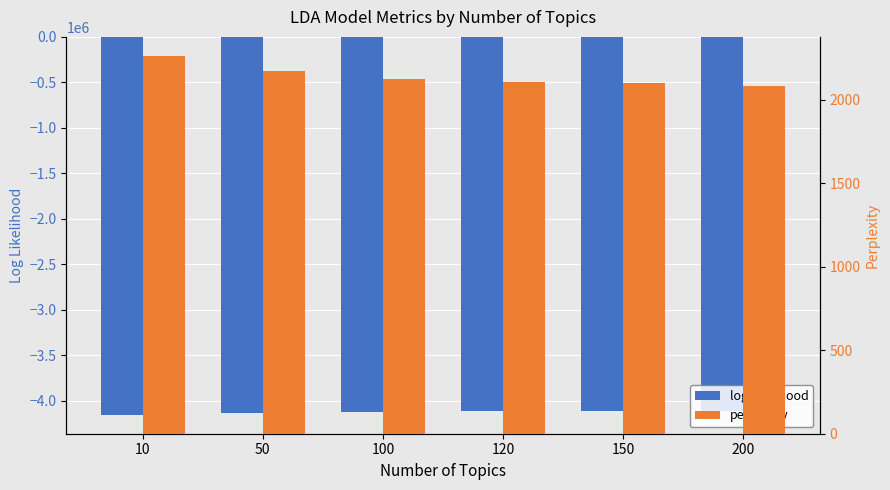

At how many categories does at least one series exceed -2180891?

6